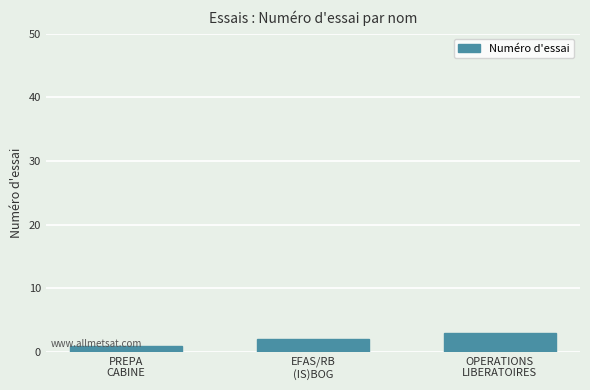

What is the sum of all values?

6